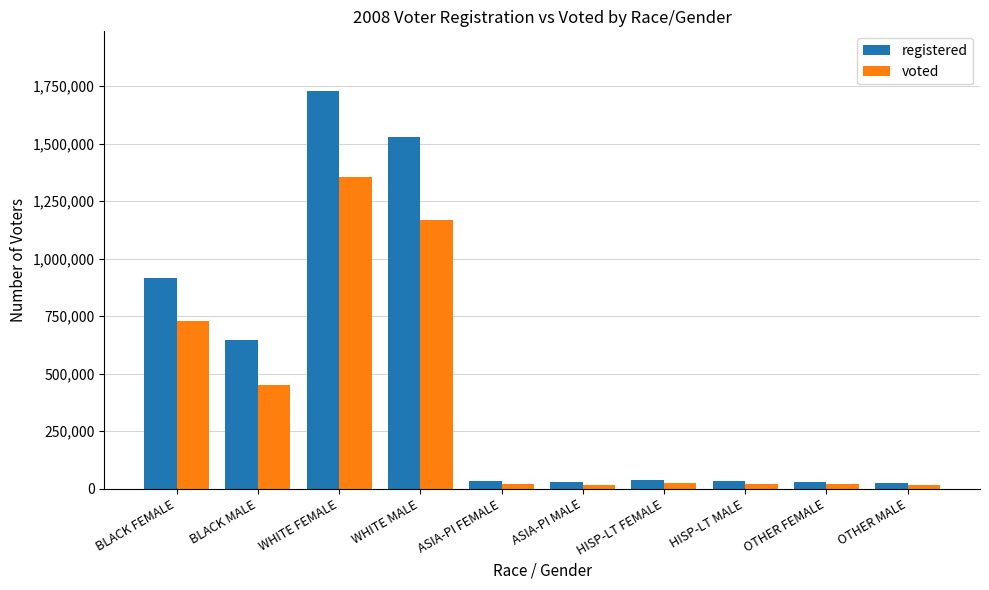

At which category is the sum across all series the highest?

WHITE FEMALE